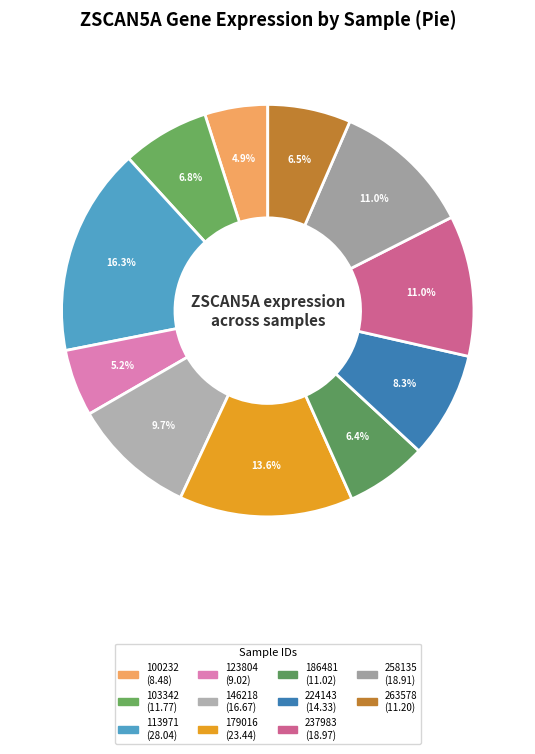

What percentage is the 186481 slice, to the nearest percent?

6%